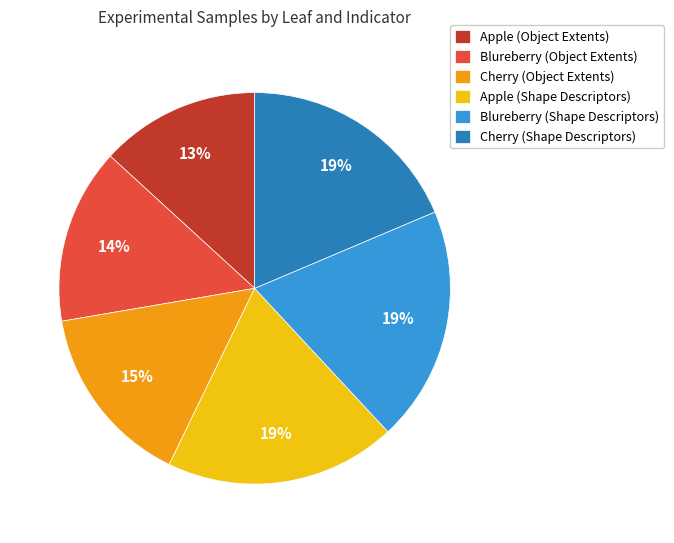

The Apple (Shape Descriptors) slice represents 9% of the pie. True or false?

False